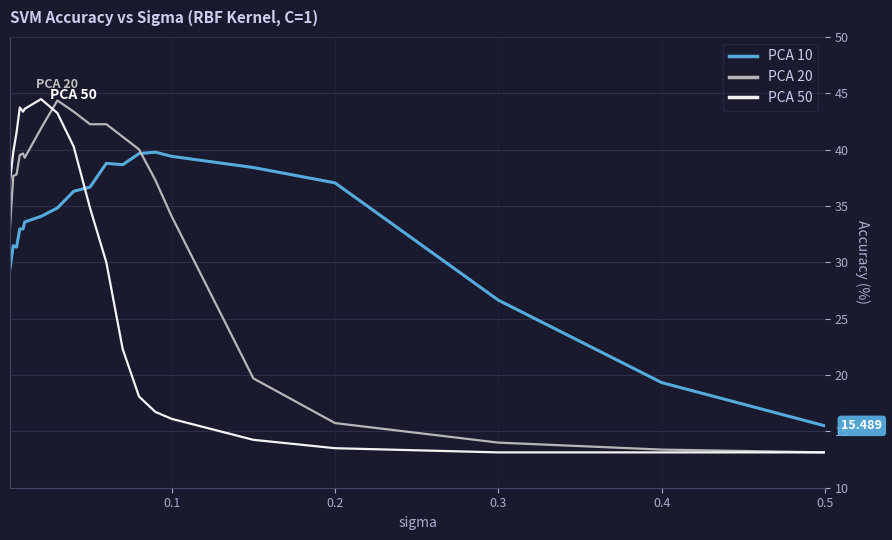

True or false: PCA 20 and PCA 10 cross at least once.

True